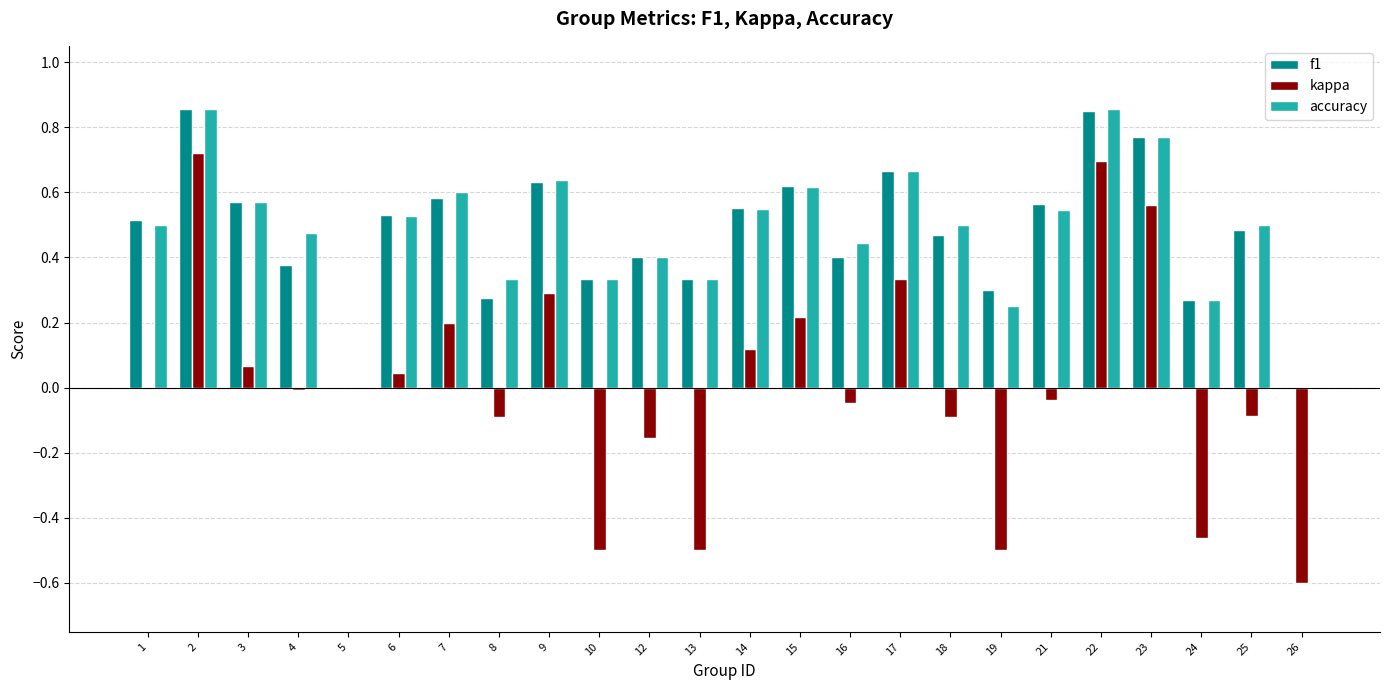

Is the value of kappa at 7 greater than the value of accuracy at 3?

No